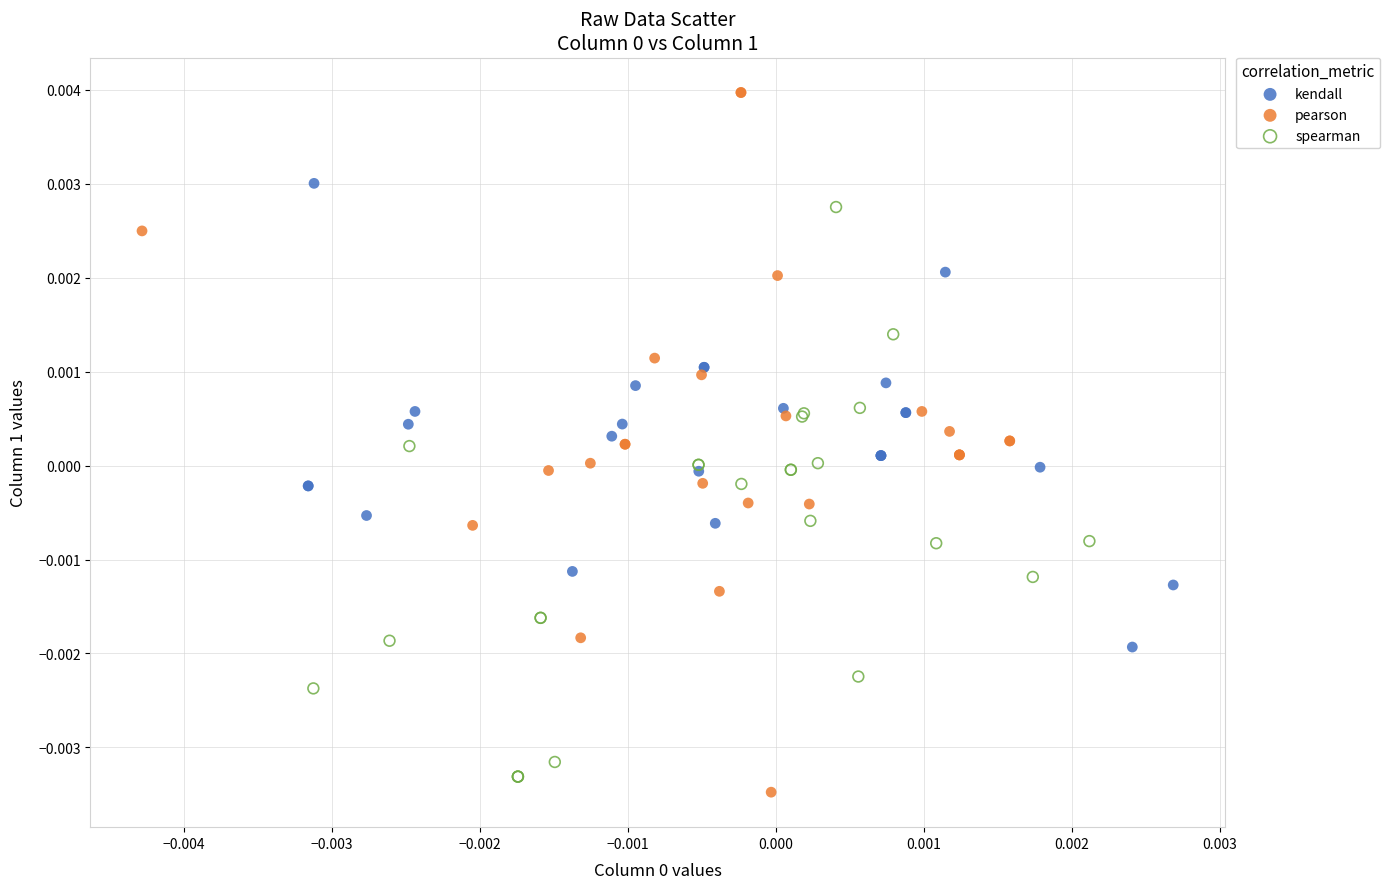

Which series reaches the maximum Y coordinate?

pearson